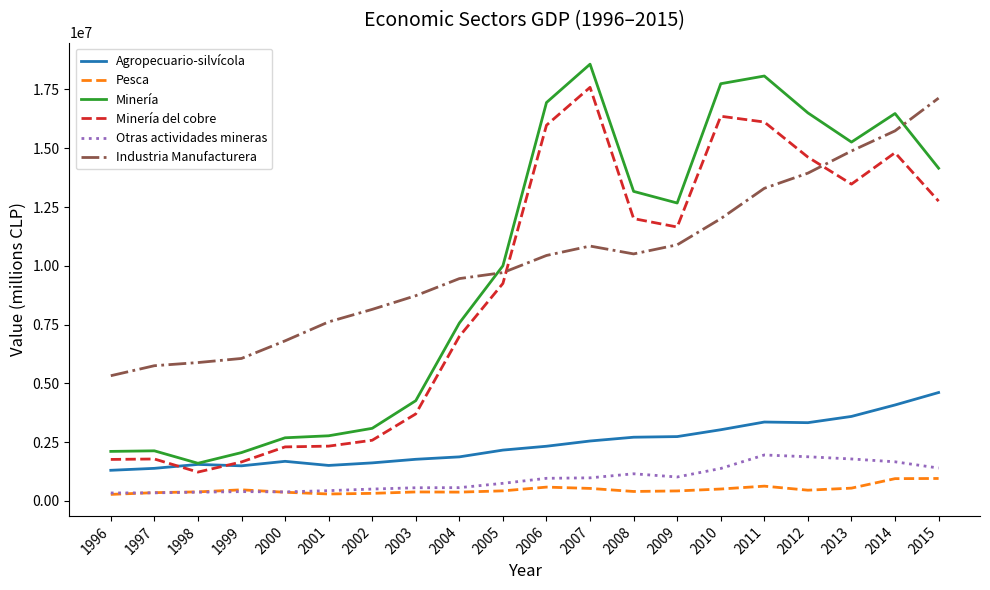

True or false: Minería del cobre and Otras actividades mineras cross at least once.

False